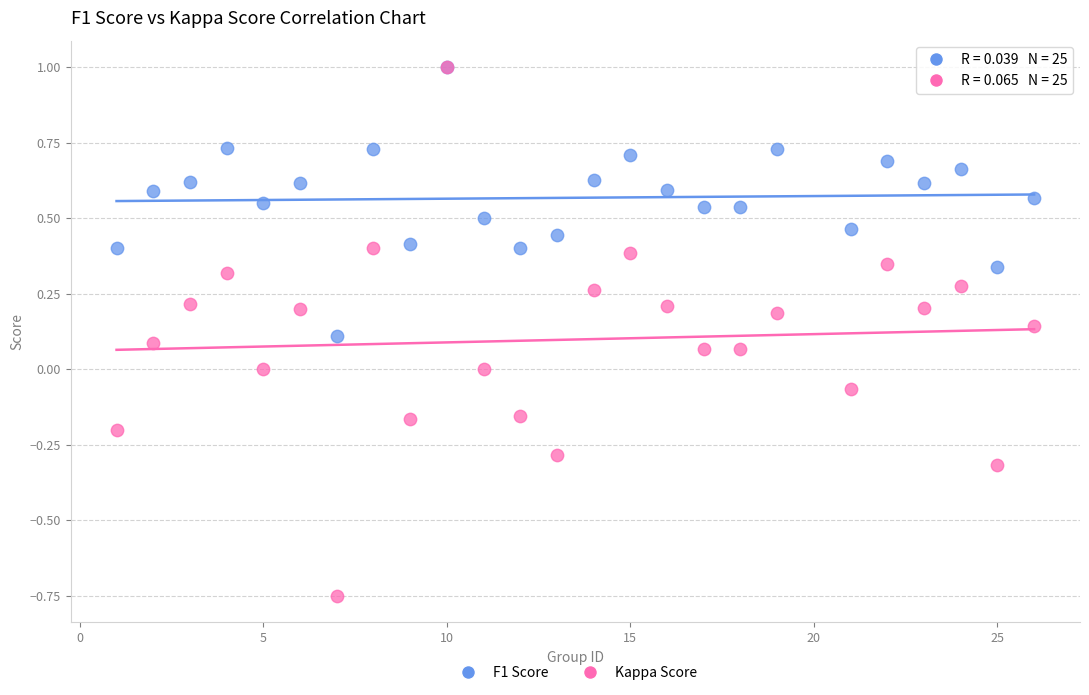

Which series contains the lowest Y value?

Kappa Score